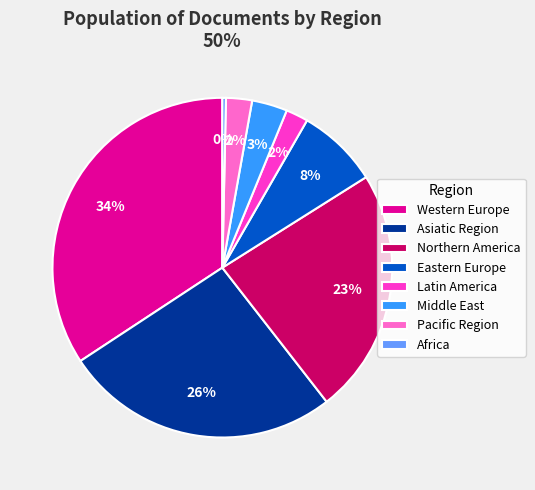

Which slice is the largest?

Western Europe